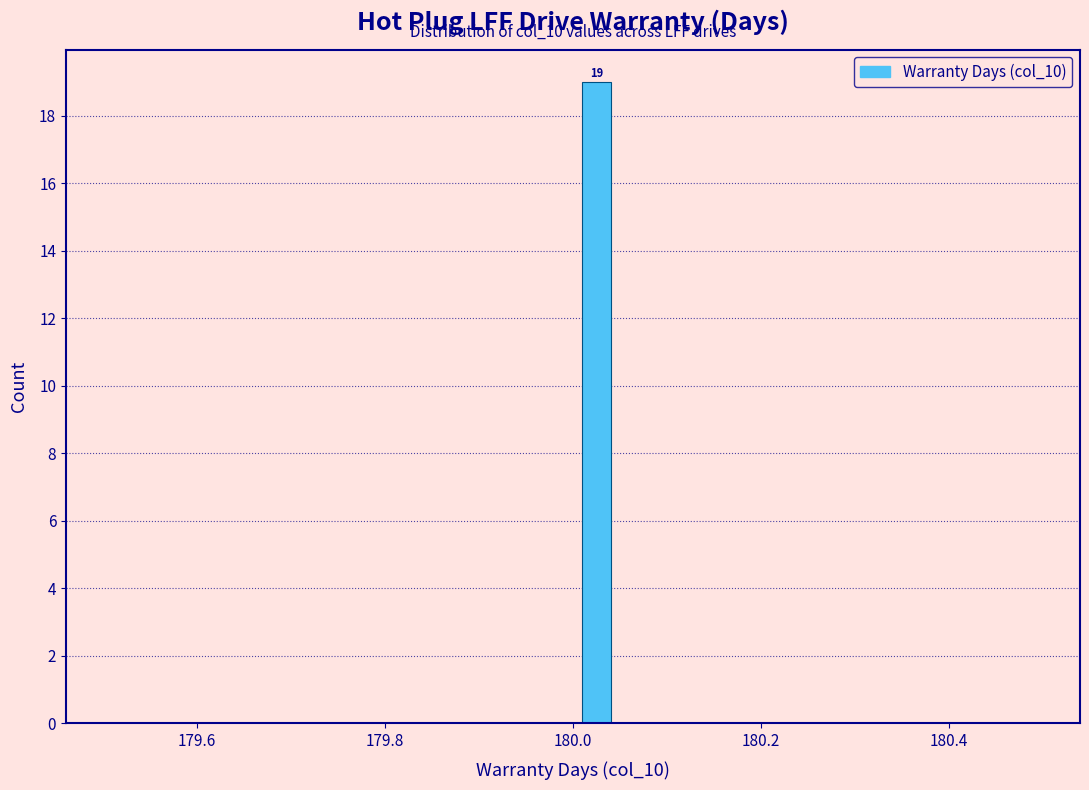

Around what value on the x-axis is the tallest bar? Give the approximate position of its centre, as read against the axis.

180.02